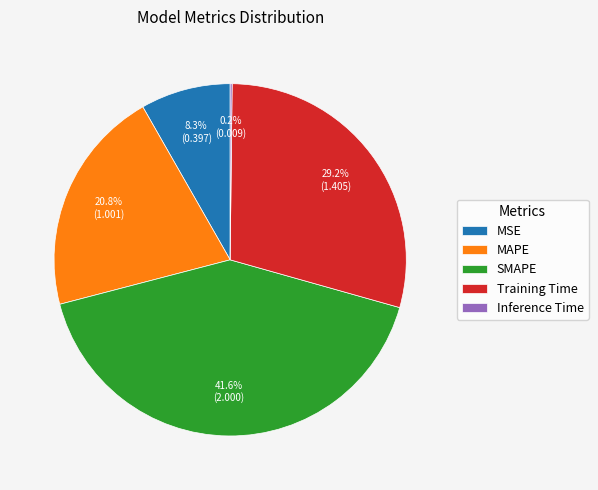

The Training Time slice represents 29% of the pie. True or false?

True